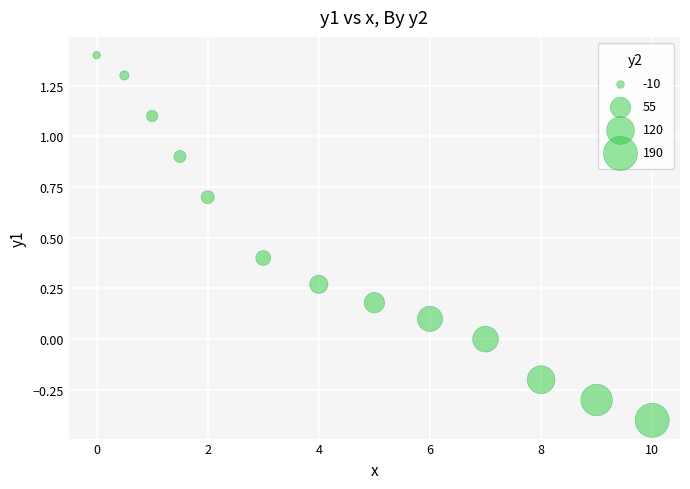

What is the range of X values (max minus min)?

10.0